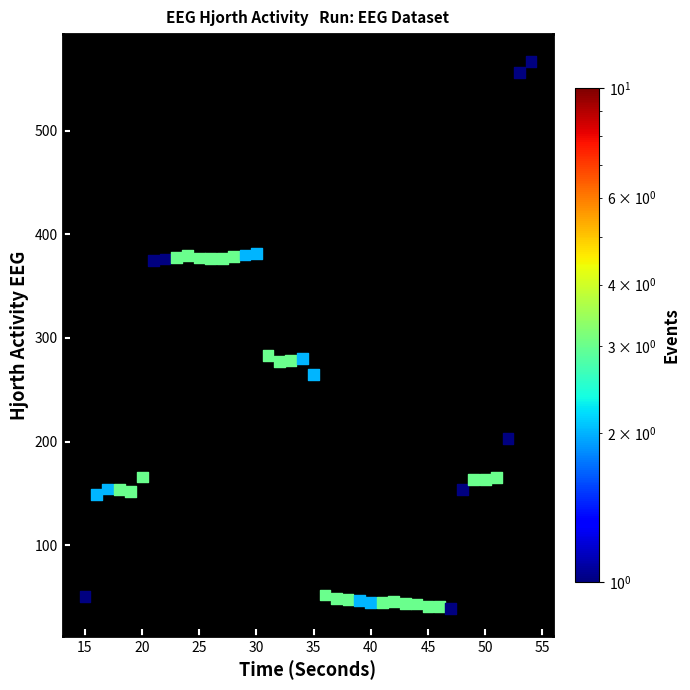

What is the range of X values (max minus min)?

39.0